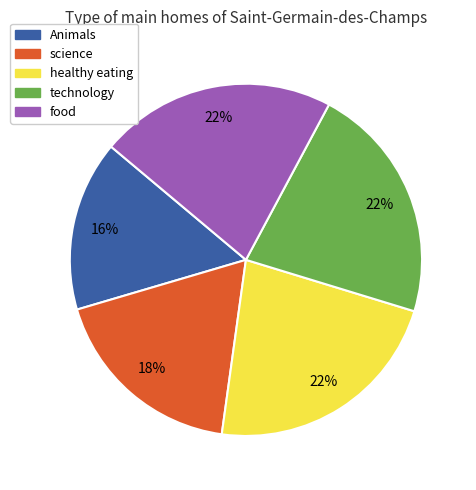

To the nearest percent, what is the average slice percentage?

20%